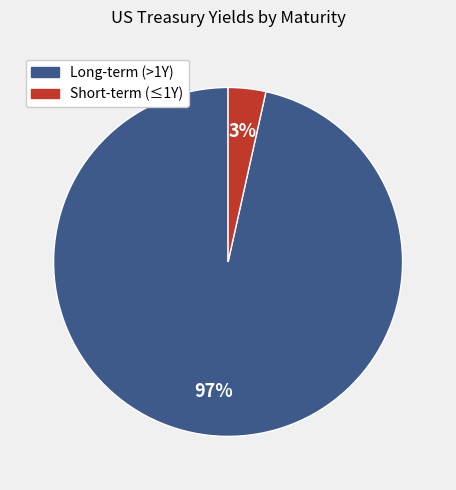

True or false: Short-term (≤1Y) accounts for 3% of the total.

True